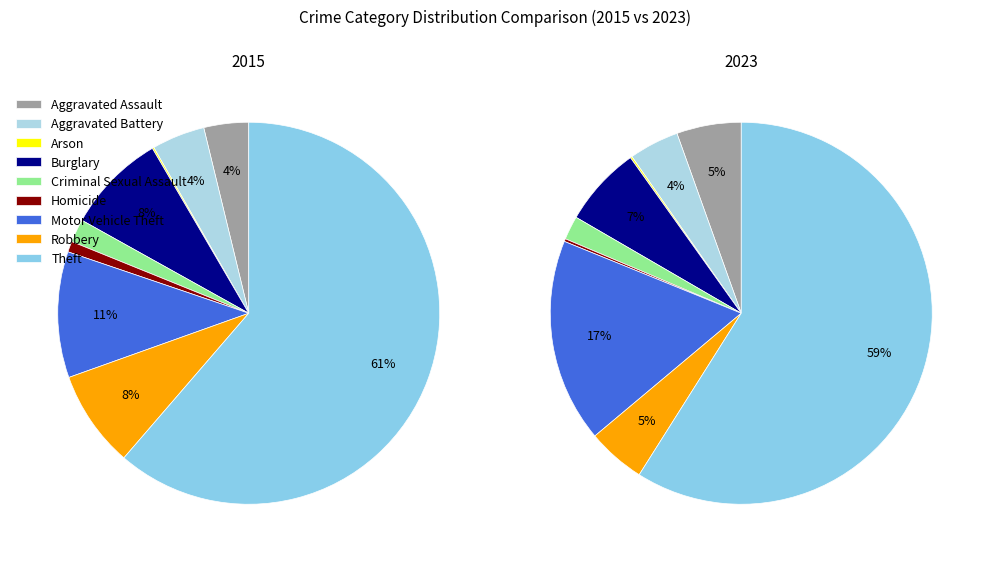

At Homicide, list the series in order from largest to smallest.

values_2015, values_2023